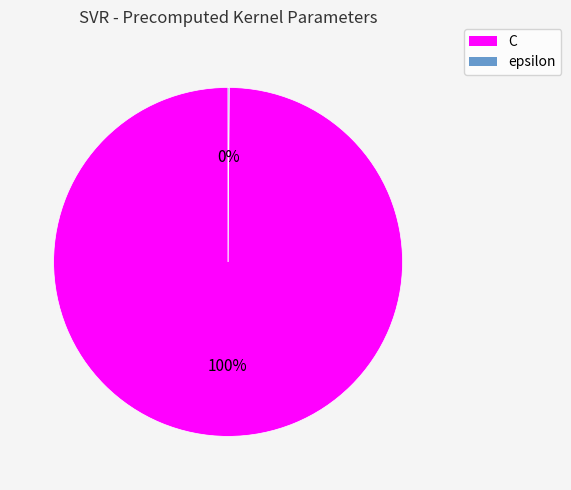

Which slice is the largest?

C